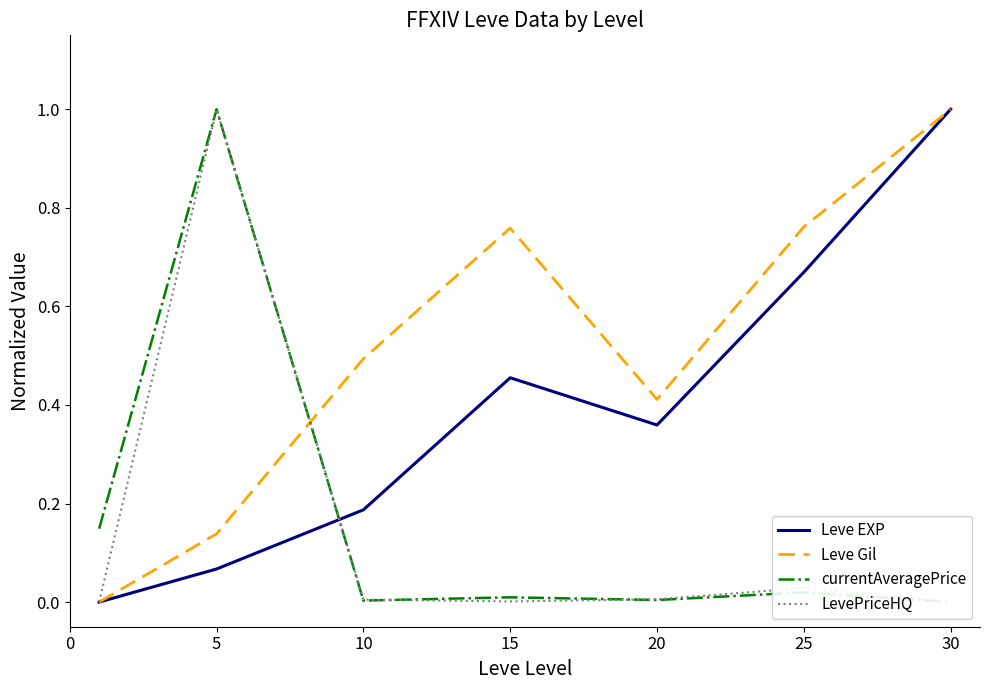

Is this an area chart (filled region under the line)?

No